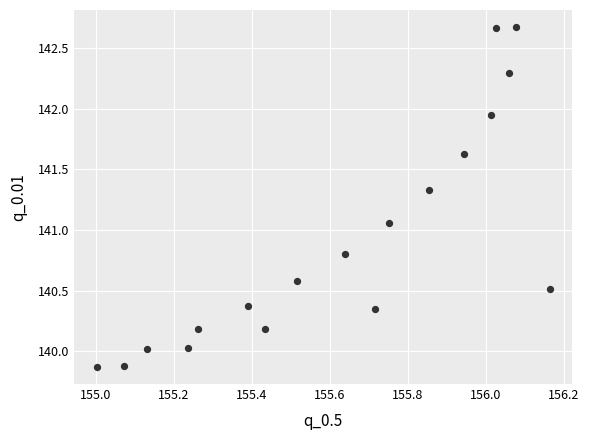

What is the range of X values (max minus min)?

1.2